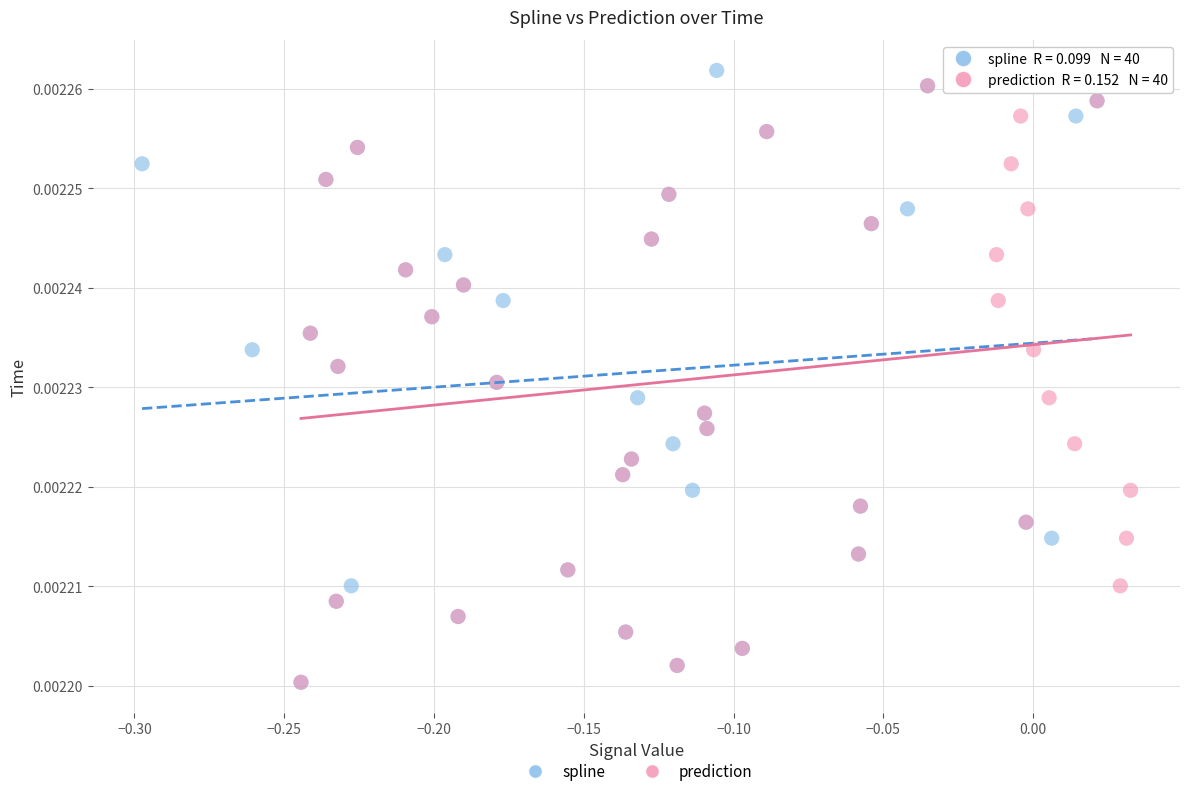

What are all the series names shown in the legend?

spline, prediction